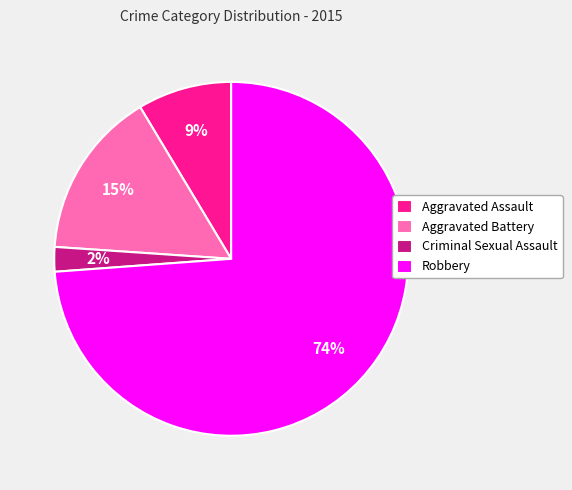

Does Robbery account for over 50% of the chart?

Yes